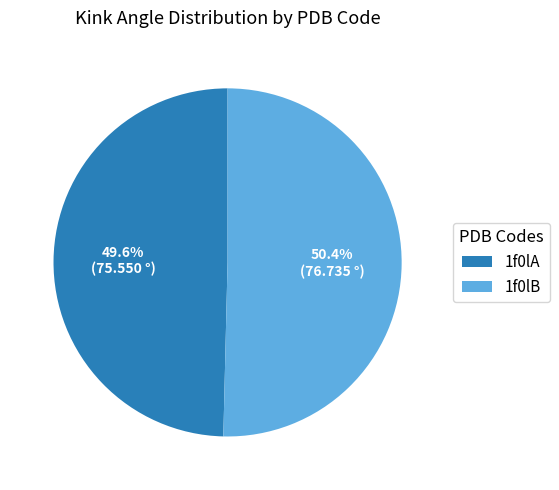

Rank the categories by value from lowest to highest.

1f0lA, 1f0lB